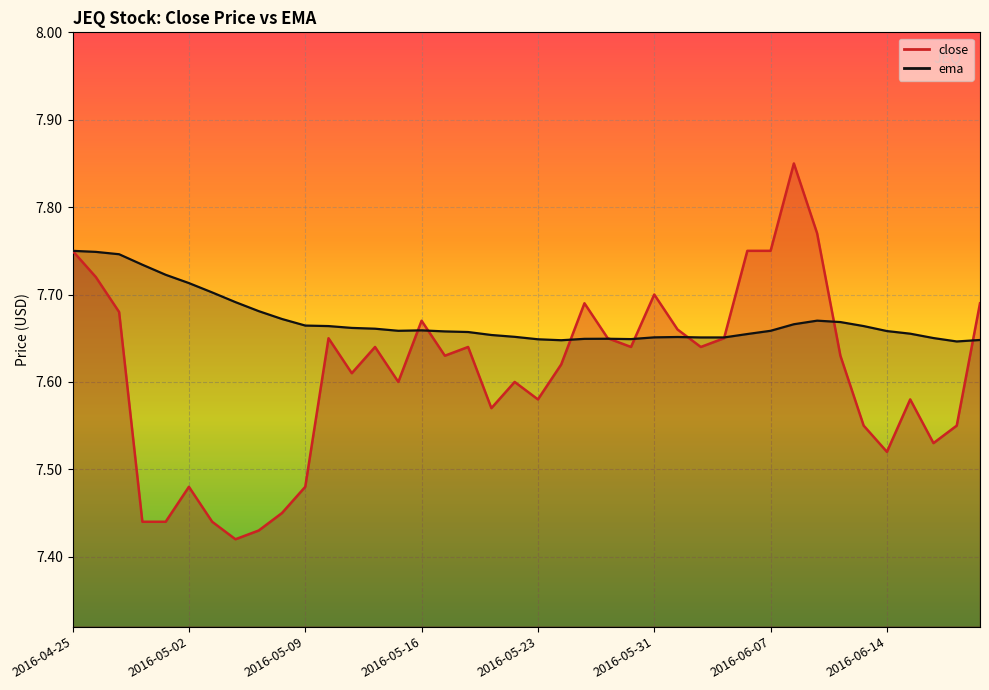

Which series ends up on top after the final intersection of close and ema?

close